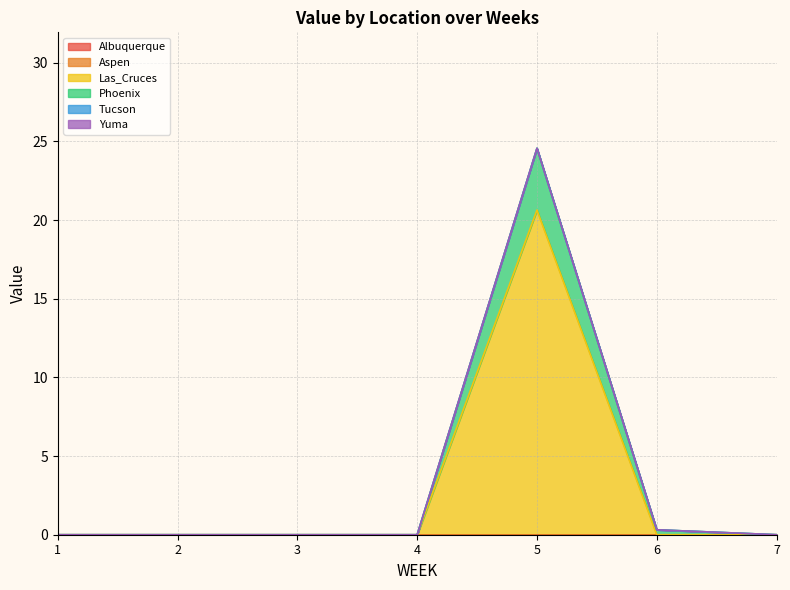

What is the sum of all Las_Cruces values?

20.6